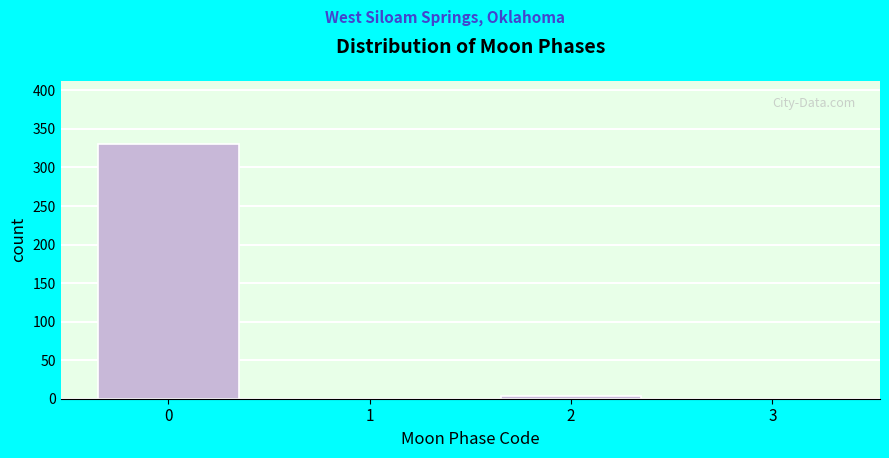

Reading right to left, extract all data points from this chart.

3=0	2=3	1=0	0=330